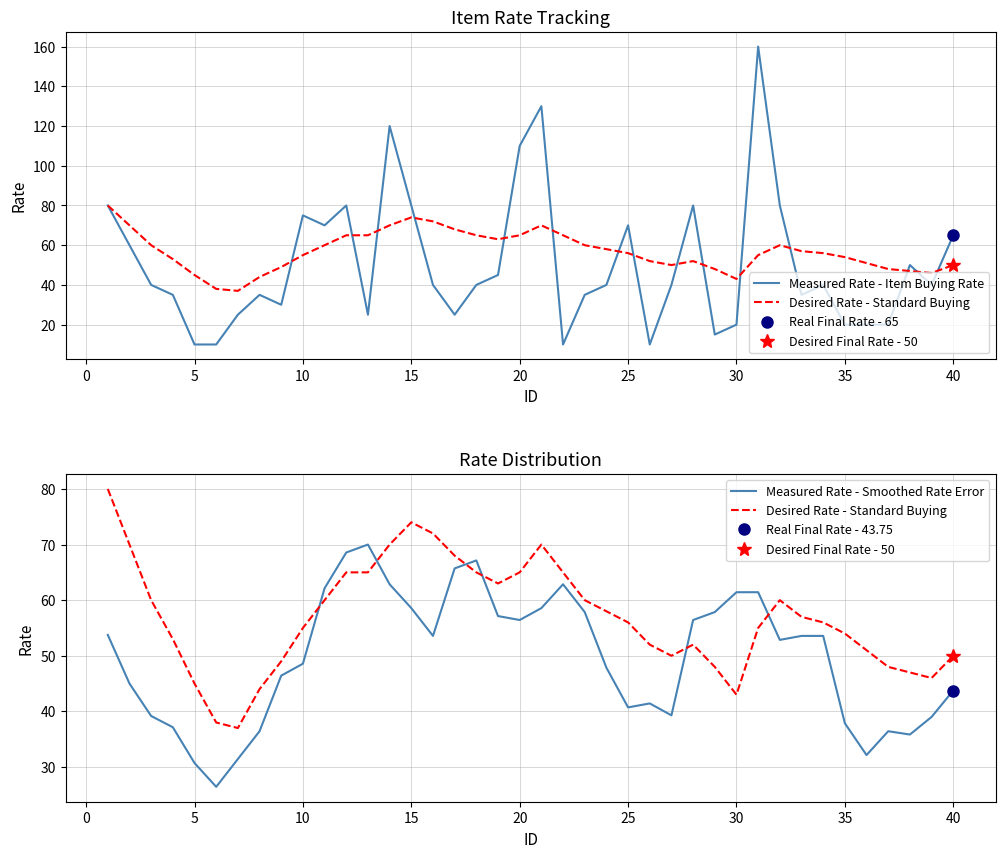

The Measured Rate - Item Buying Rate series shows 4.1 at 28. True or false?

False